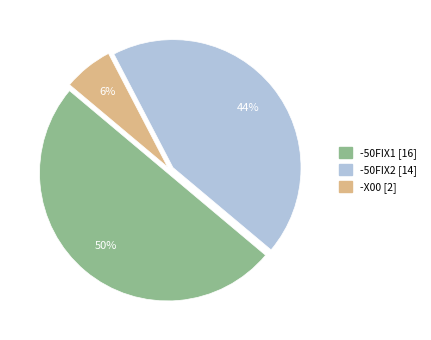

Between -X00 and -50FIX2, which is larger?

-50FIX2